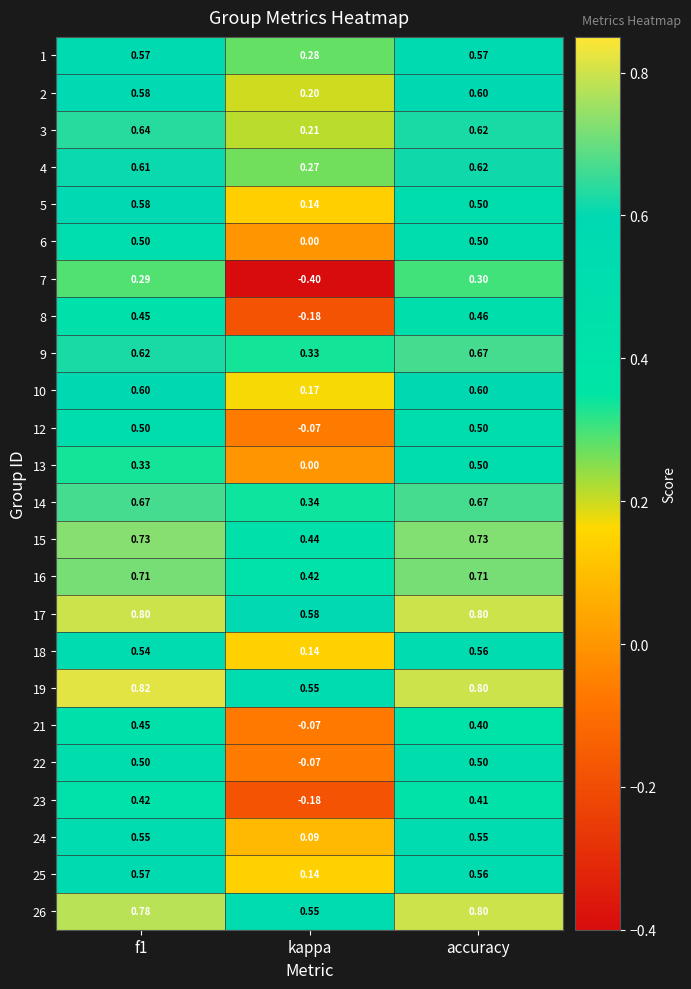

Is the value of 25 at f1 greater than the value of 24 at kappa?

Yes